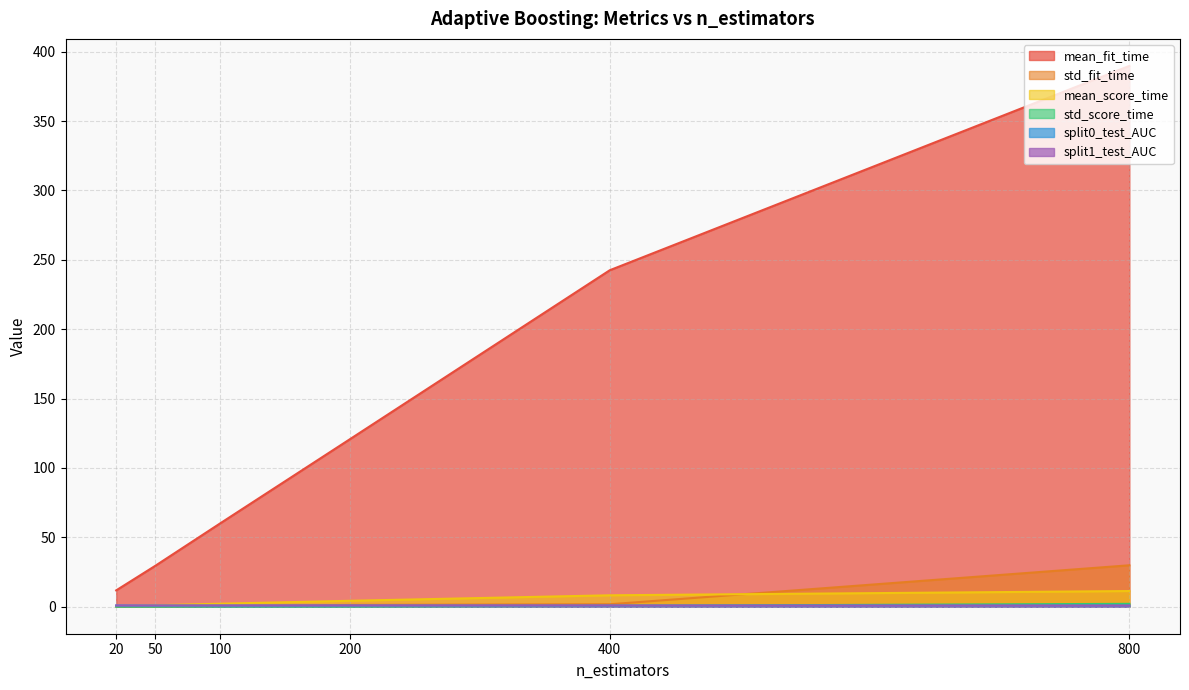

Which category has the highest value across all series?

800